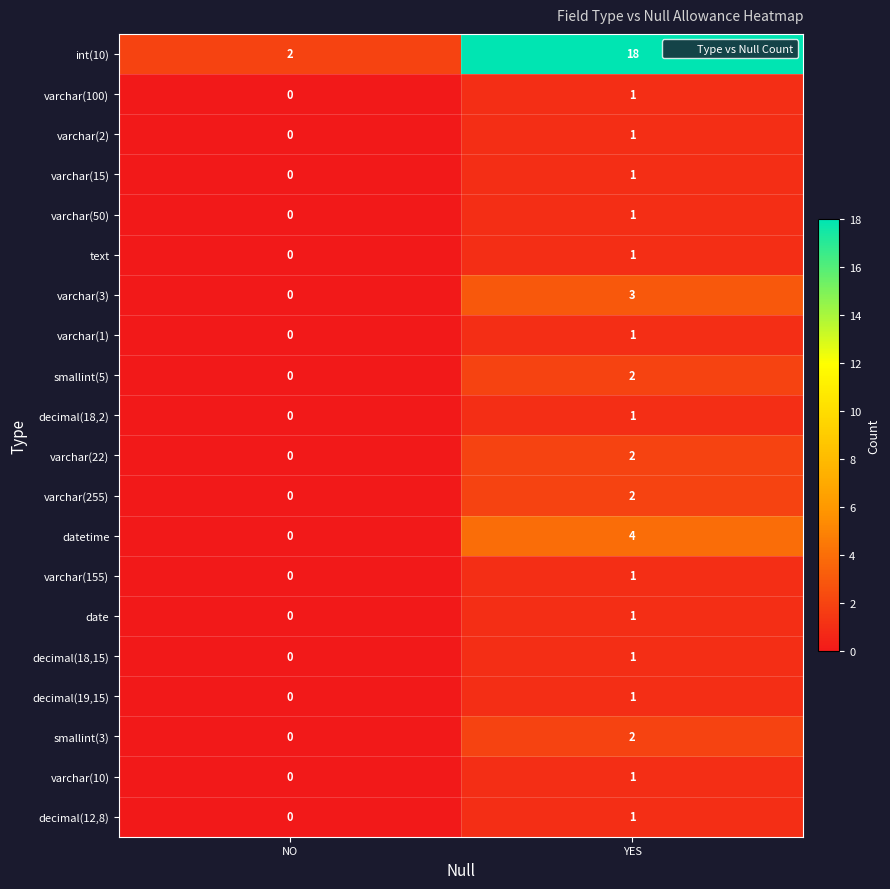

Between NO and YES, which series saw the biggest shift?

int(10)